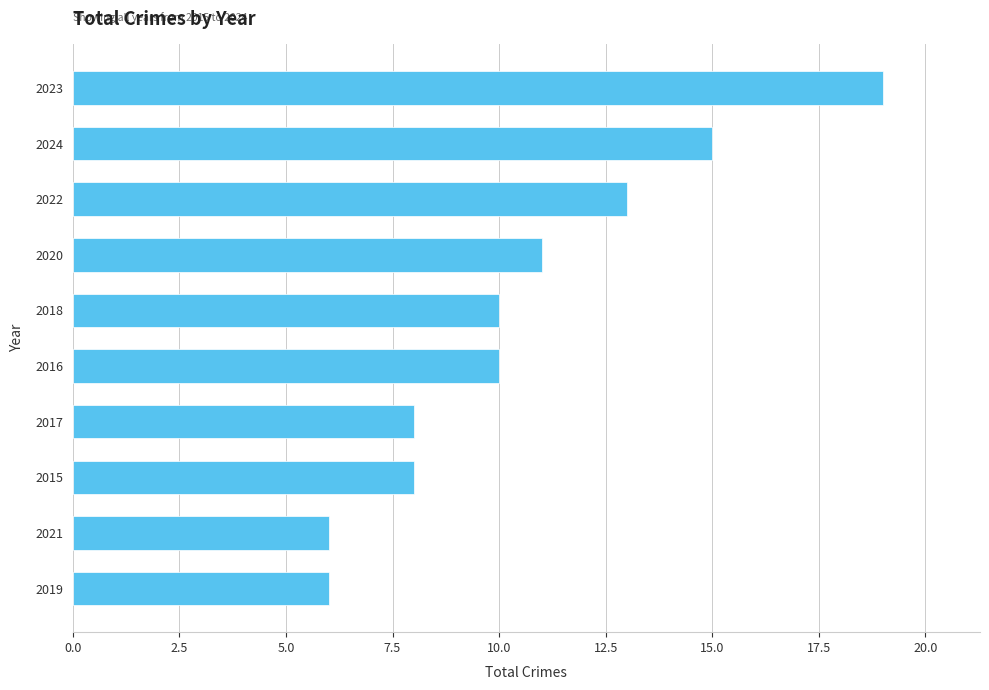

Approximately how many times larger is the value at 2023 compared to 2020?

1.7